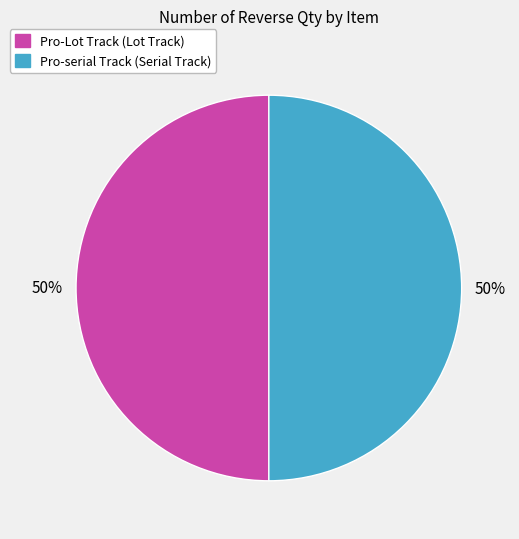

The Pro-Lot Track (Lot Track) slice represents 50% of the pie. True or false?

True